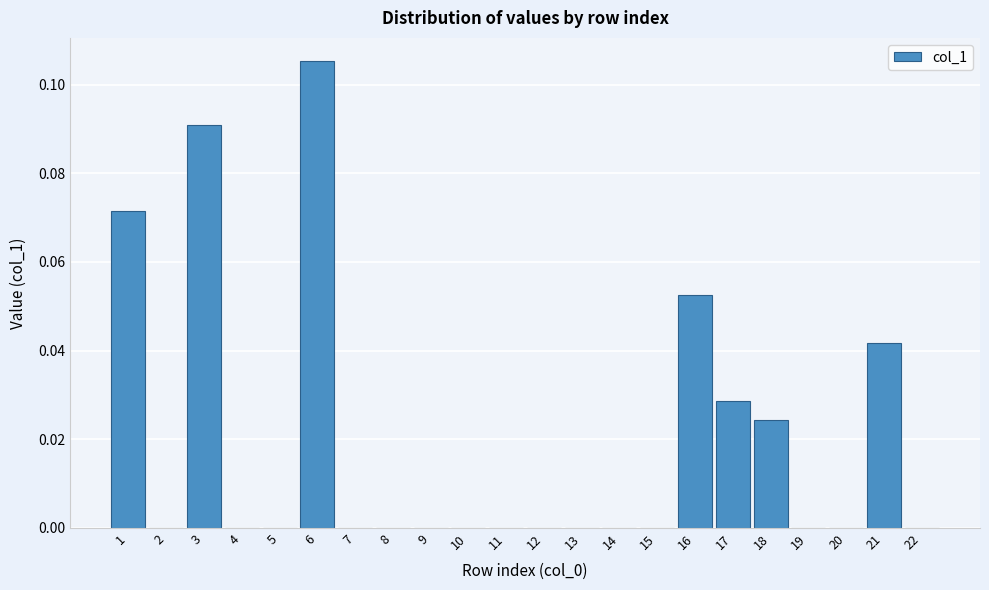

At which category does the chart reach its peak across all series?

6